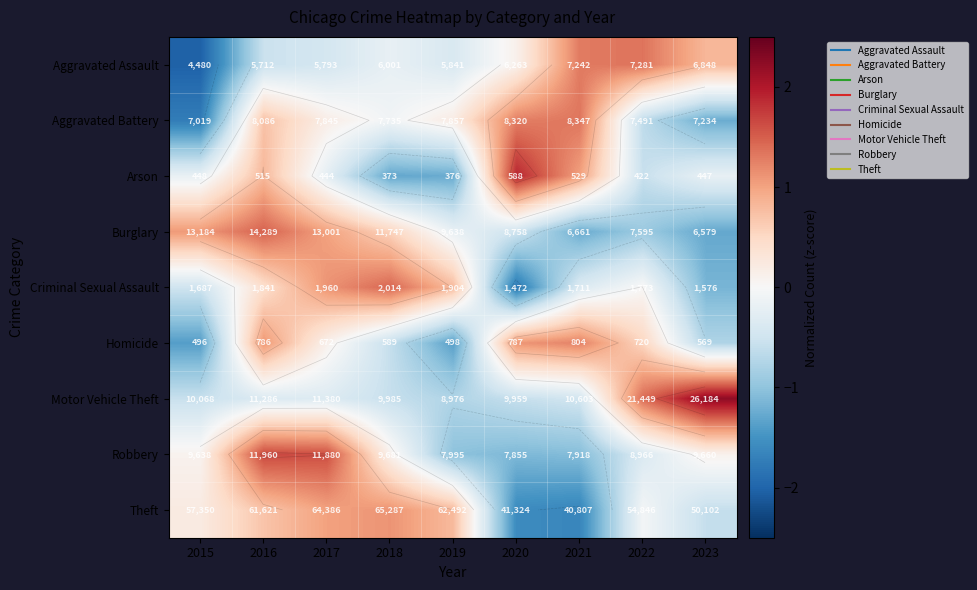

The Arson series shows 0.2 at 2021. True or false?

False